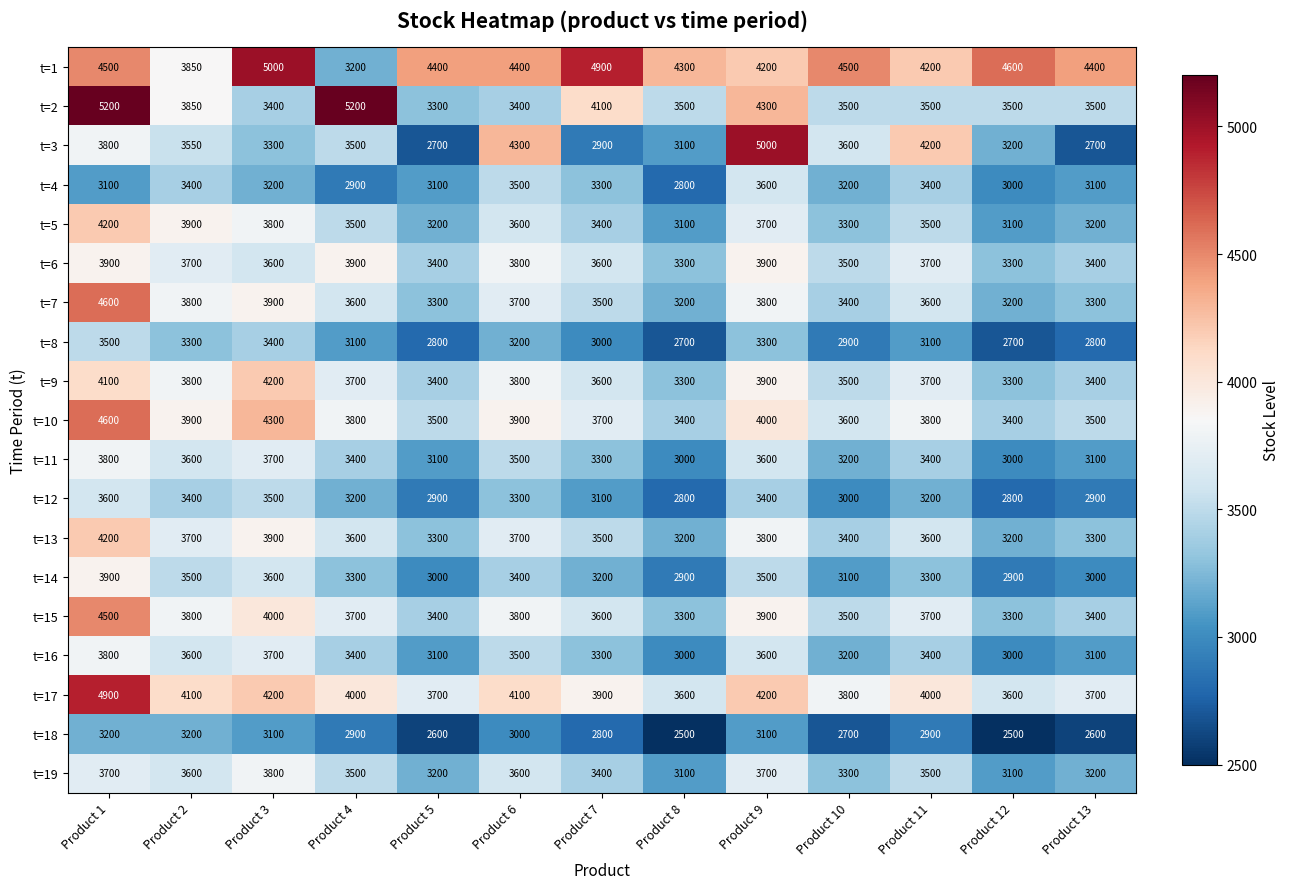

What value does the t=6 series have at Product 11?

3700